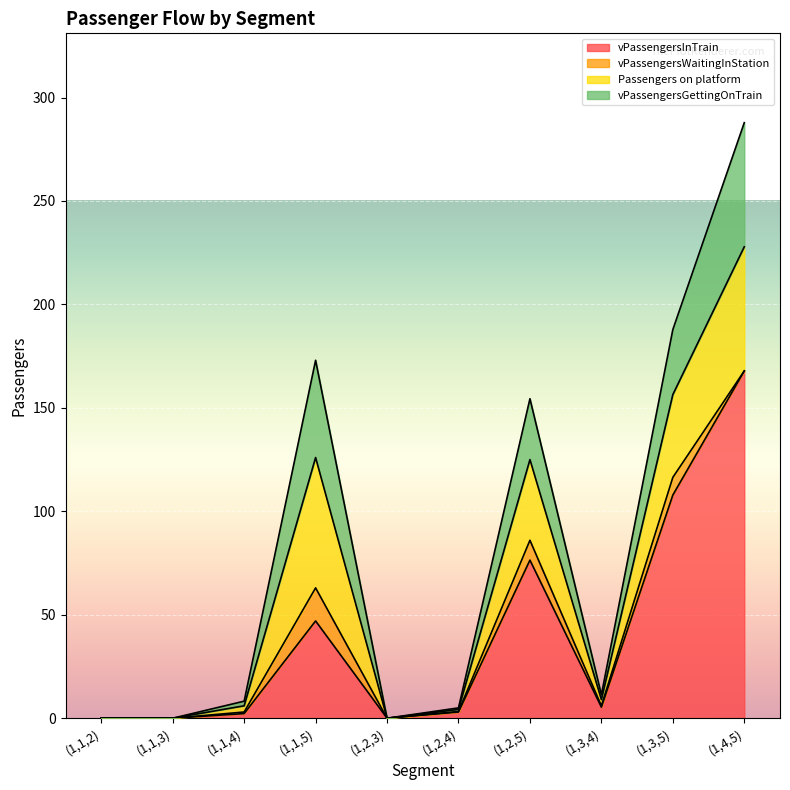

What are all the series names shown in the legend?

vPassengersInTrain, vPassengersWaitingInStation, Passengers on platform, vPassengersGettingOnTrain